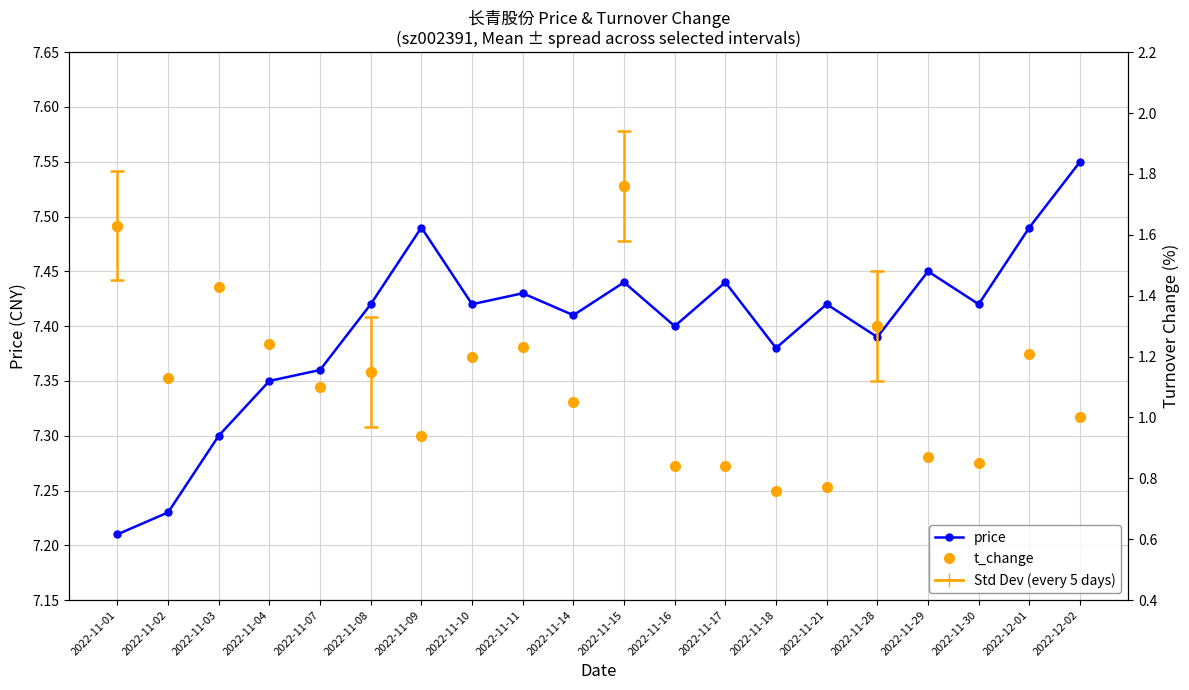

At which label does t_change reach its minimum?

2022-11-18